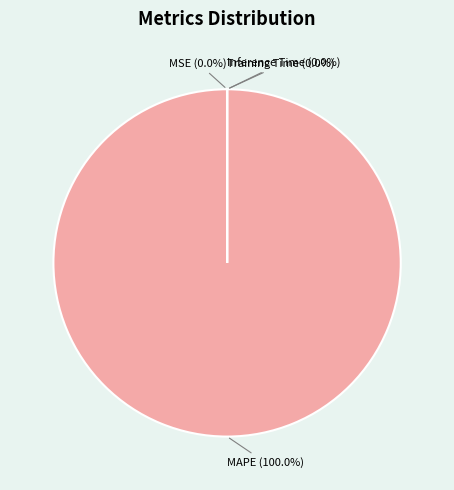

True or false: Inference Time accounts for 0% of the total.

True